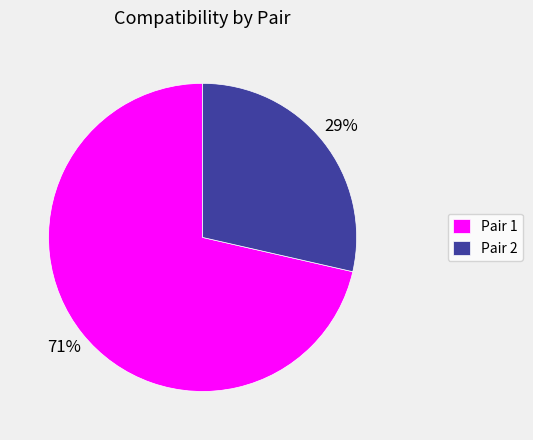

To the nearest percent, what portion does Pair 1 represent?

71%